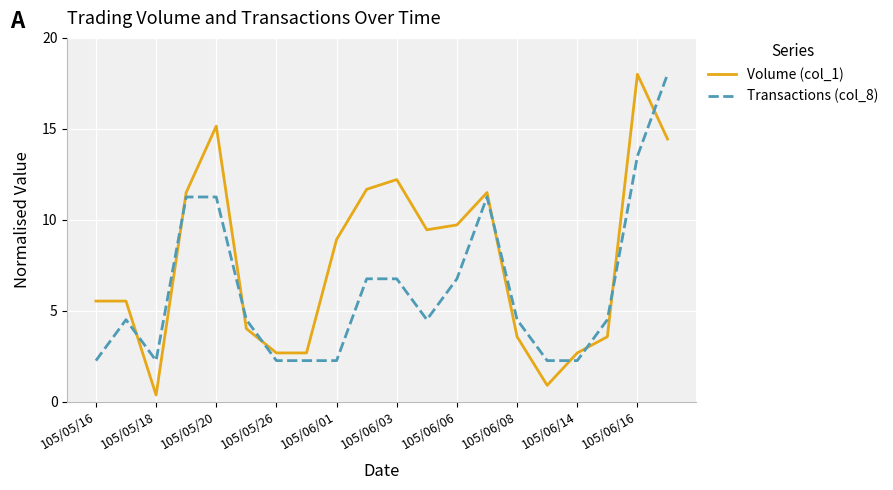

After their last crossing, which series has the higher values: Transactions (col_8) or Volume (col_1)?

Transactions (col_8)